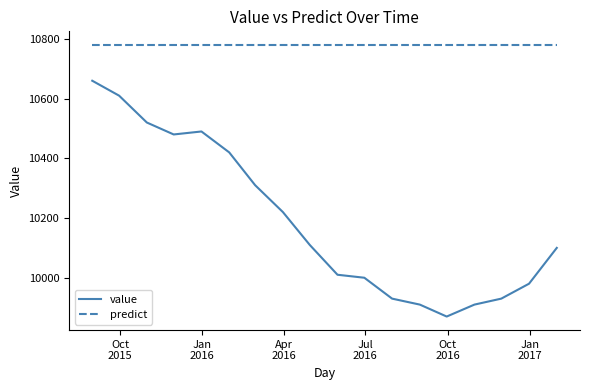

Which series has the largest range (max minus min)?

value